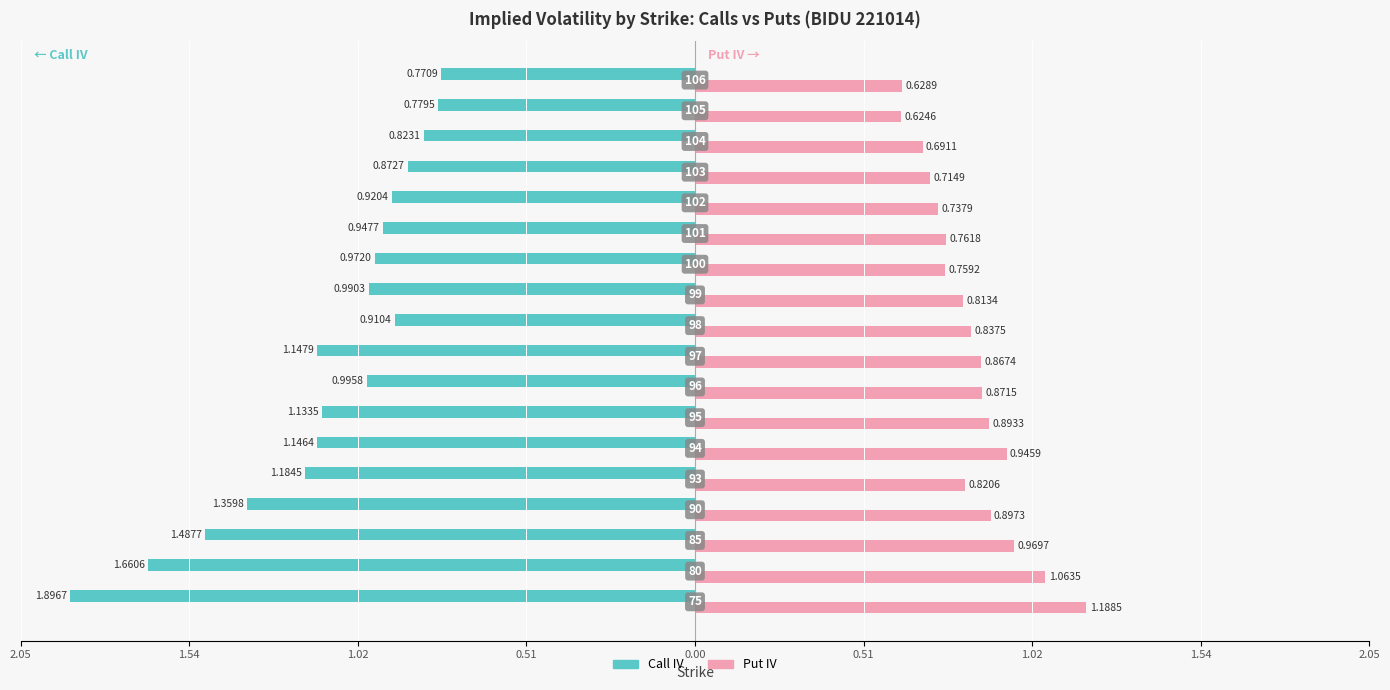

What are all the series names shown in the legend?

Call IV, Put IV